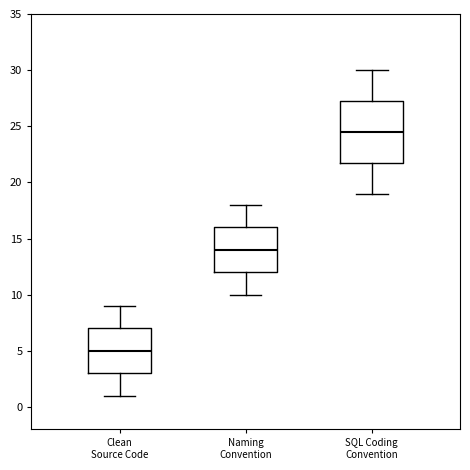

Which box has the lowest median line?

Clean Source Code